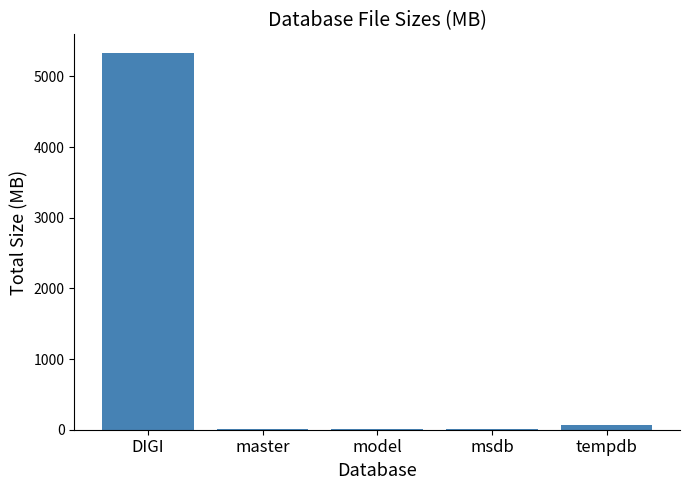

What is the sum of the values at master and DIGI?

5333